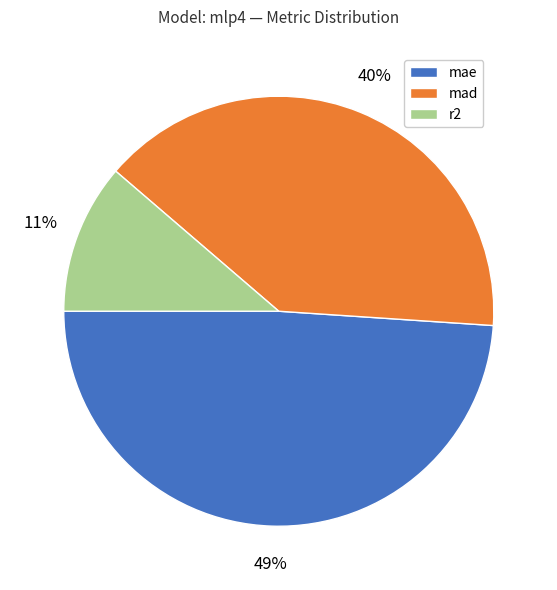

Is the sum of mad and r2 greater than half?

Yes